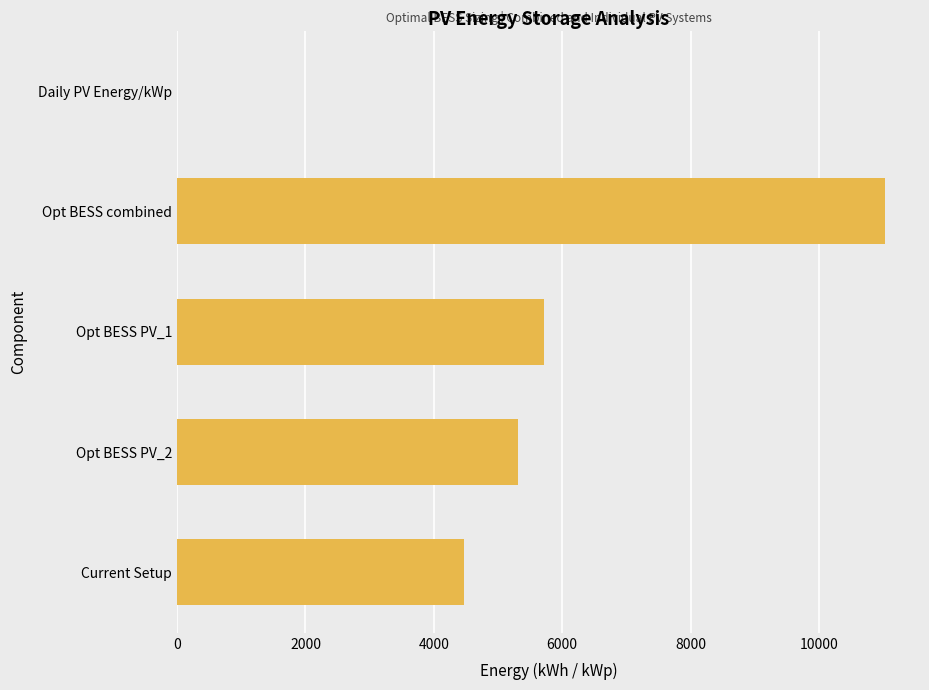

What is the greatest value displayed?

11022.1